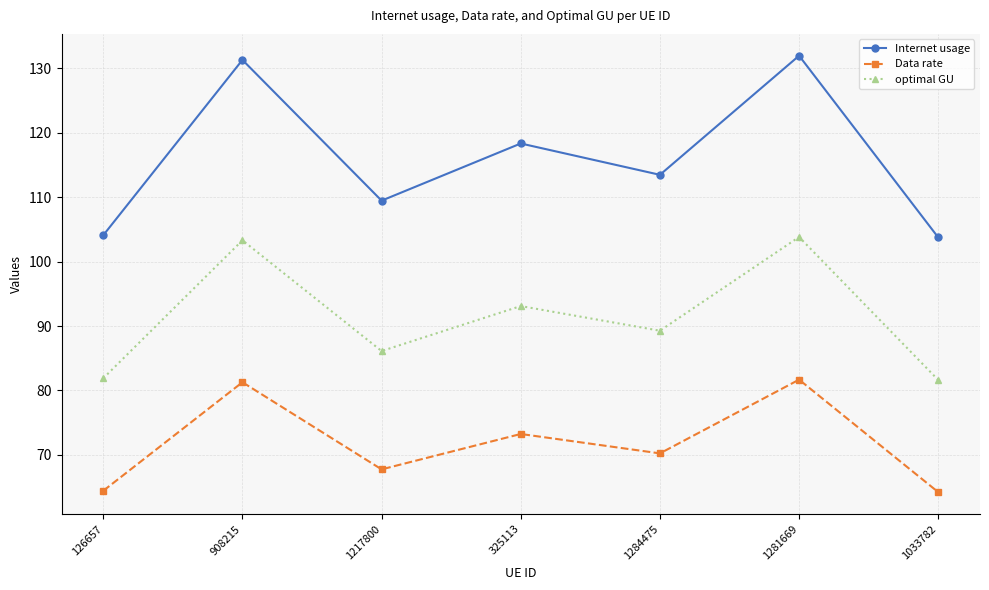

True or false: Internet usage and optimal GU cross at least once.

False